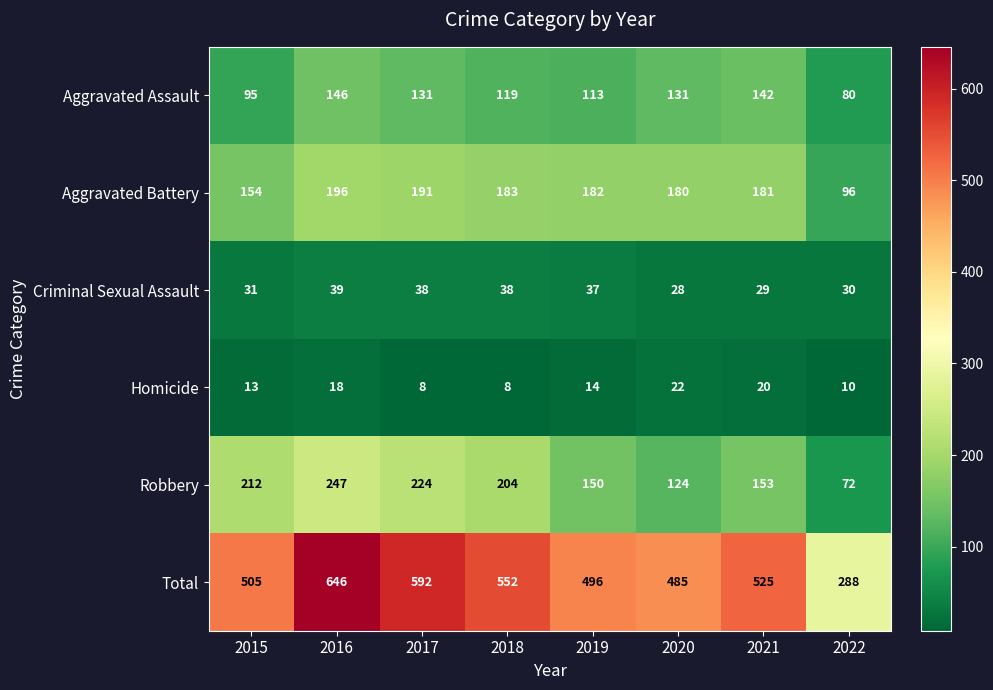

Rank the series at 2022 from highest to lowest value.

Total, Aggravated Battery, Aggravated Assault, Robbery, Criminal Sexual Assault, Homicide